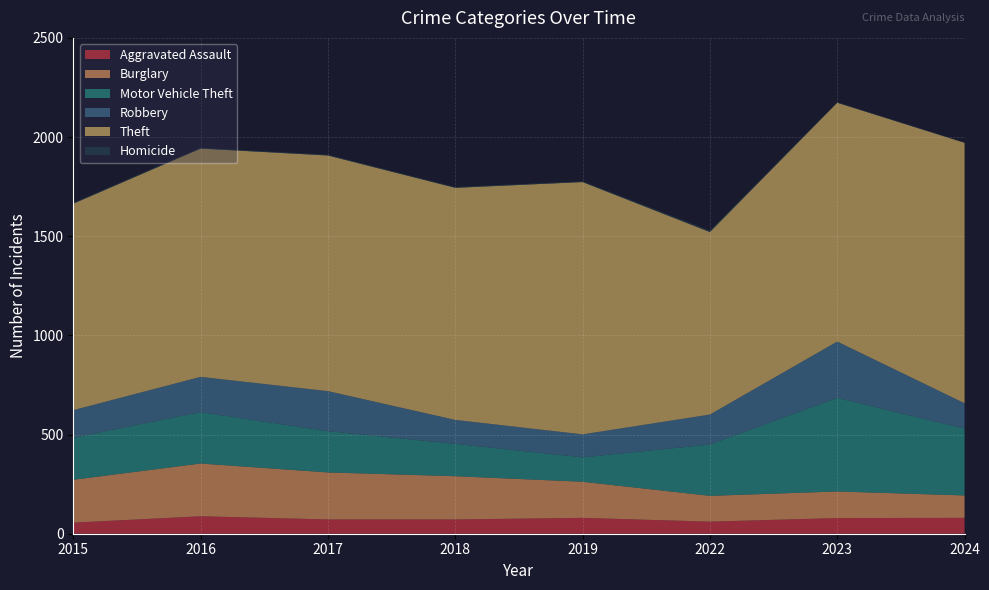

Reading left to right, transcribe all the data shown in this chart.

Aggravated Assault: 56	88	72	72	80	61	79	80
Burglary: 216	266	237	218	182	130	134	113
Motor Vehicle Theft: 212	259	208	163	123	259	472	337
Robbery: 139	178	202	121	116	151	284	128
Theft: 1041	1151	1188	1170	1272	920	1204	1313
Homicide: 5	4	4	4	4	7	3	2